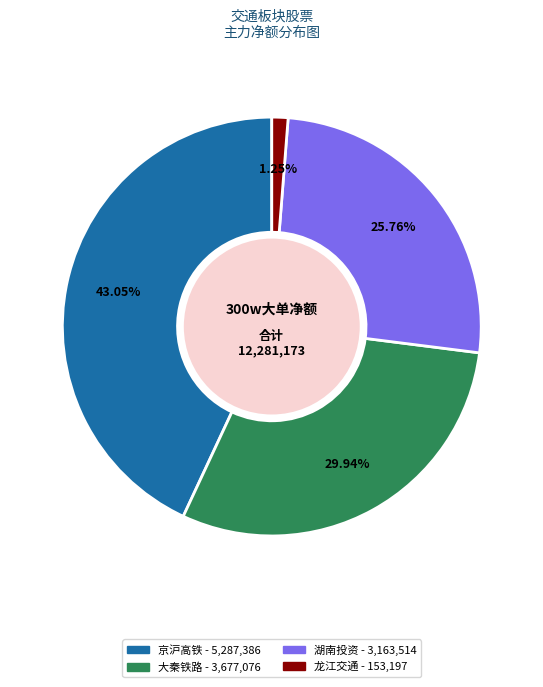

Is there any slice that represents more than half of the pie?

No